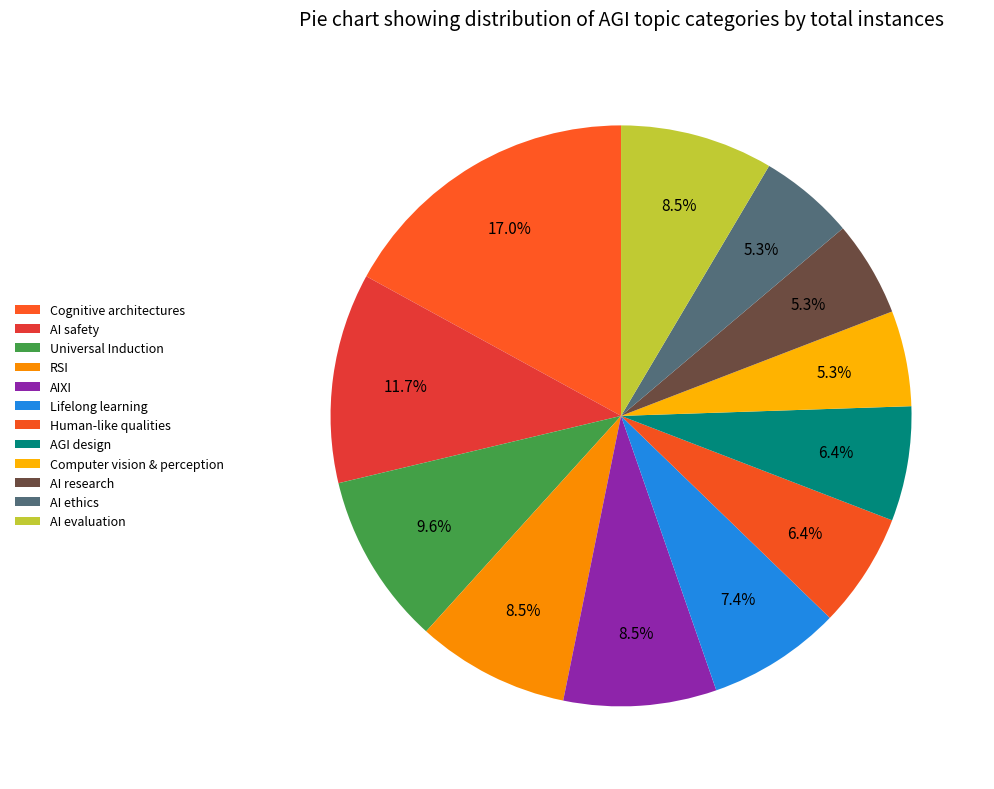

Combined, what portion of the pie is AI research and AGI design?

11.7%